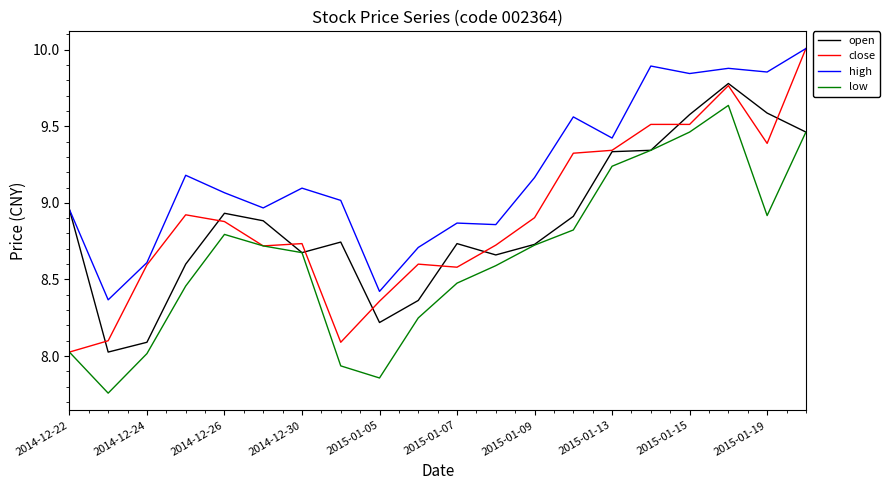

True or false: low and high intersect in this chart.

False